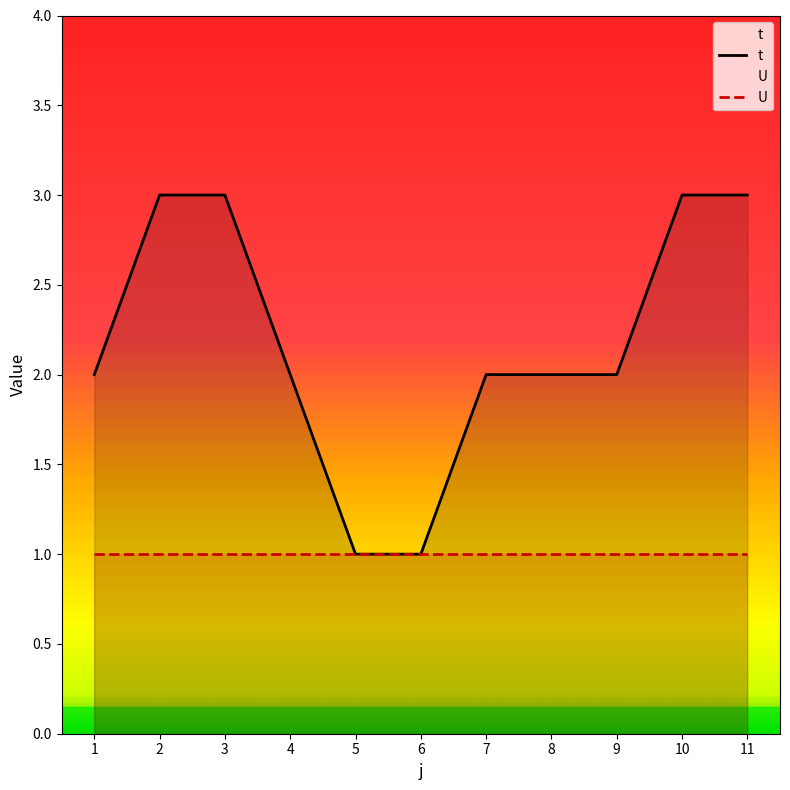

What is the average value of the U series?

1